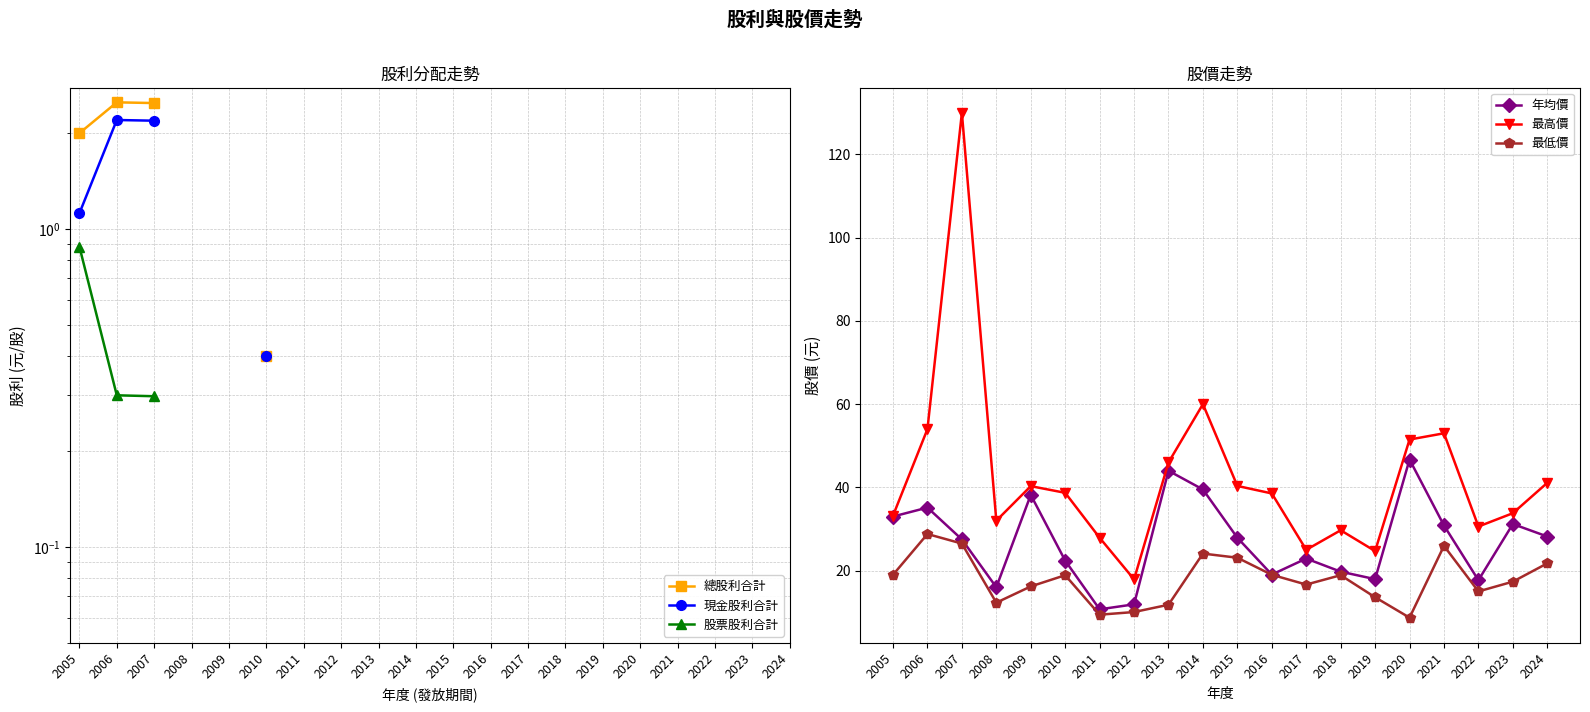

At which category is the sum across all series the highest?

2007